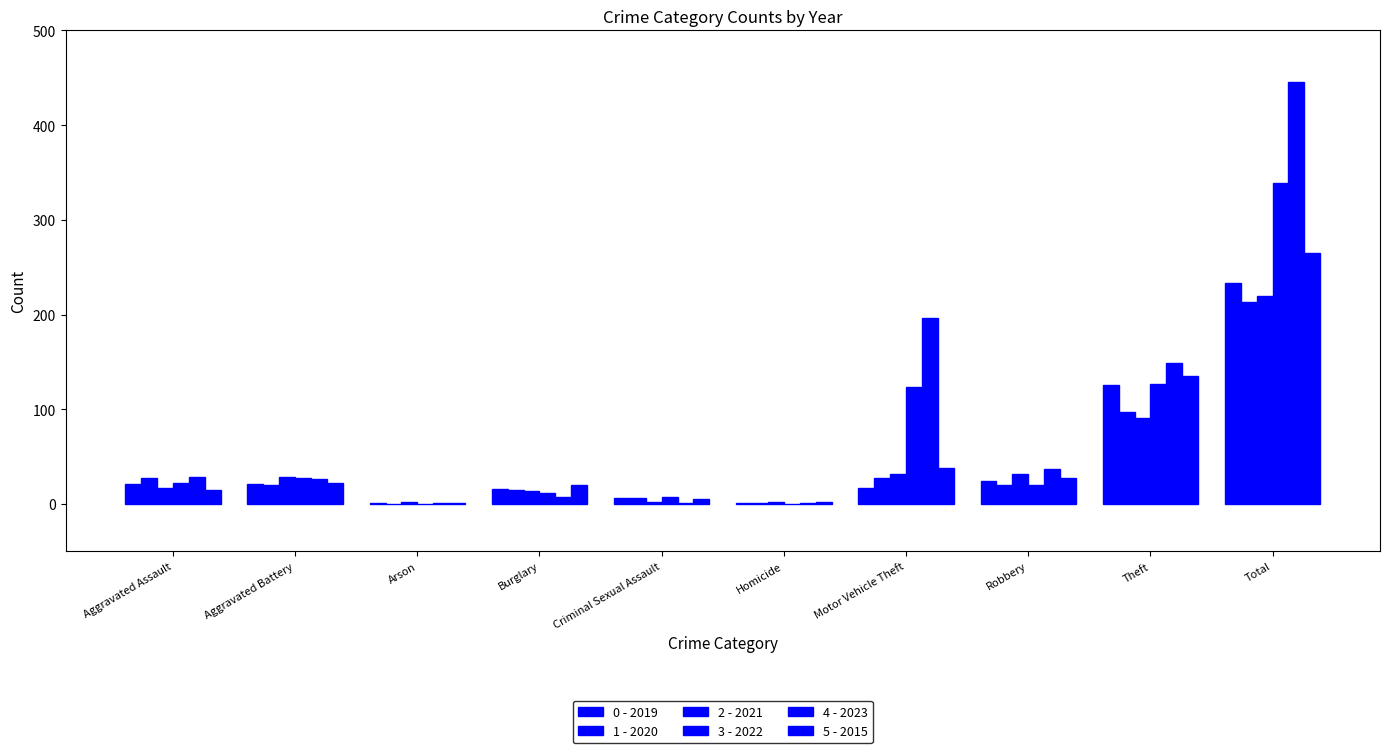

How many groups of bars are there?

10